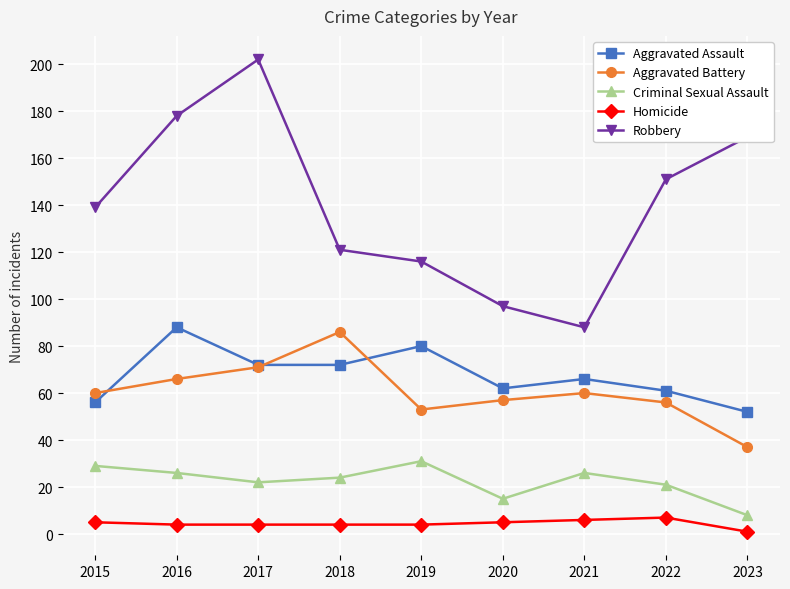

Rank the series at 2015 from highest to lowest value.

Robbery, Aggravated Battery, Aggravated Assault, Criminal Sexual Assault, Homicide